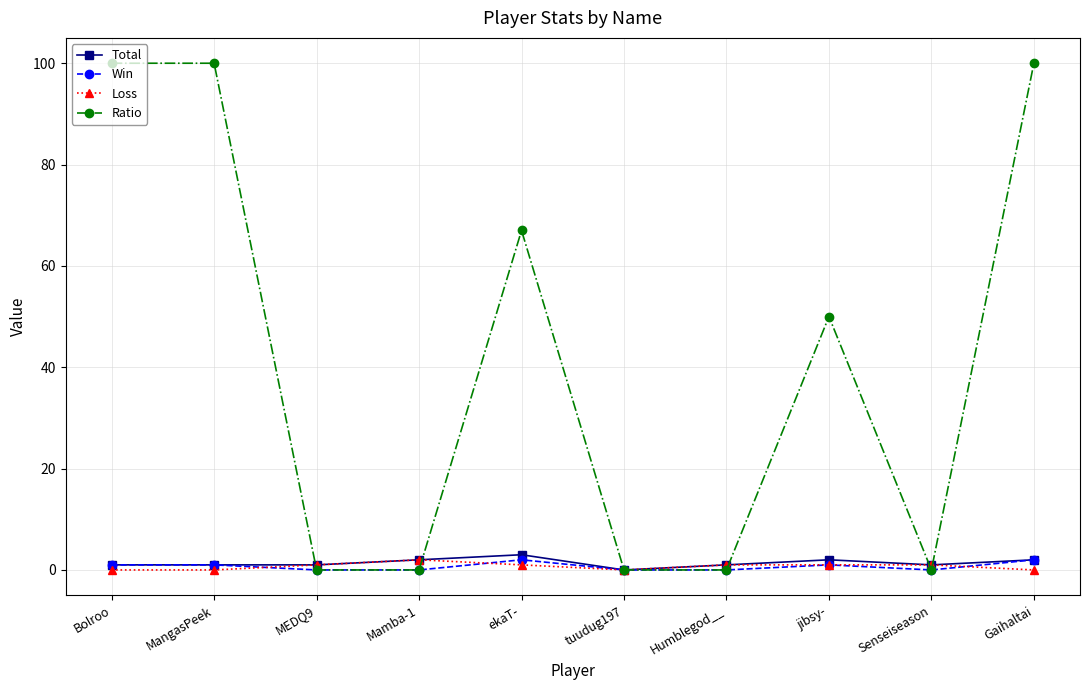

How many lines are shown in the chart?

4